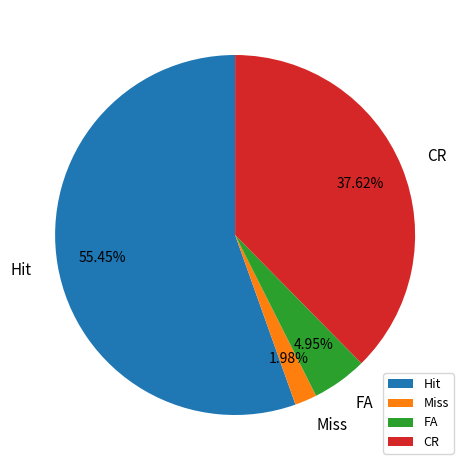

Between Miss and Hit, which is larger?

Hit